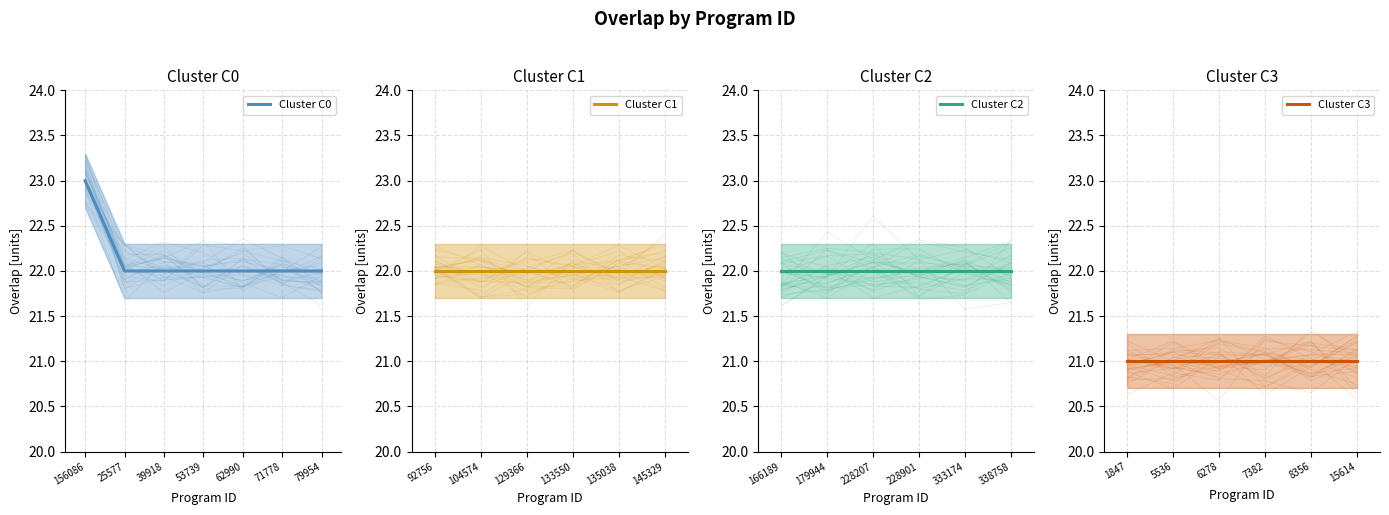

What is the minimum value shown in the chart?

21